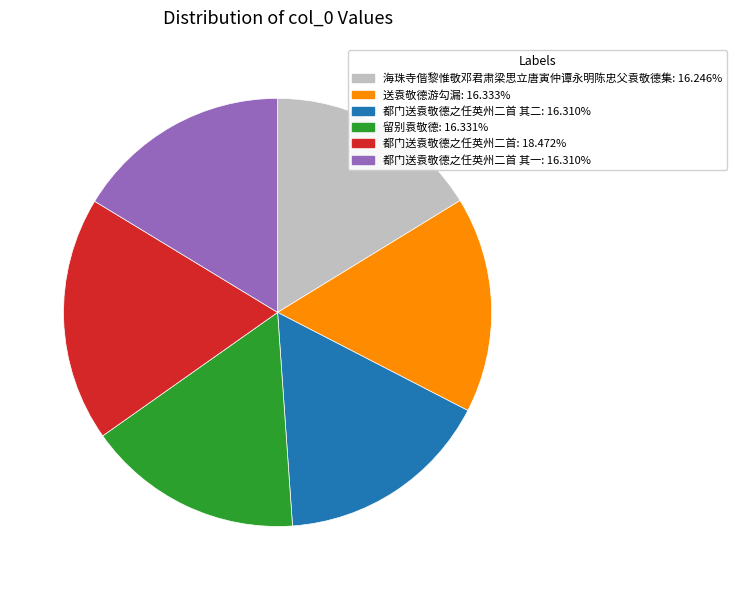

Is there any slice that represents more than half of the pie?

No